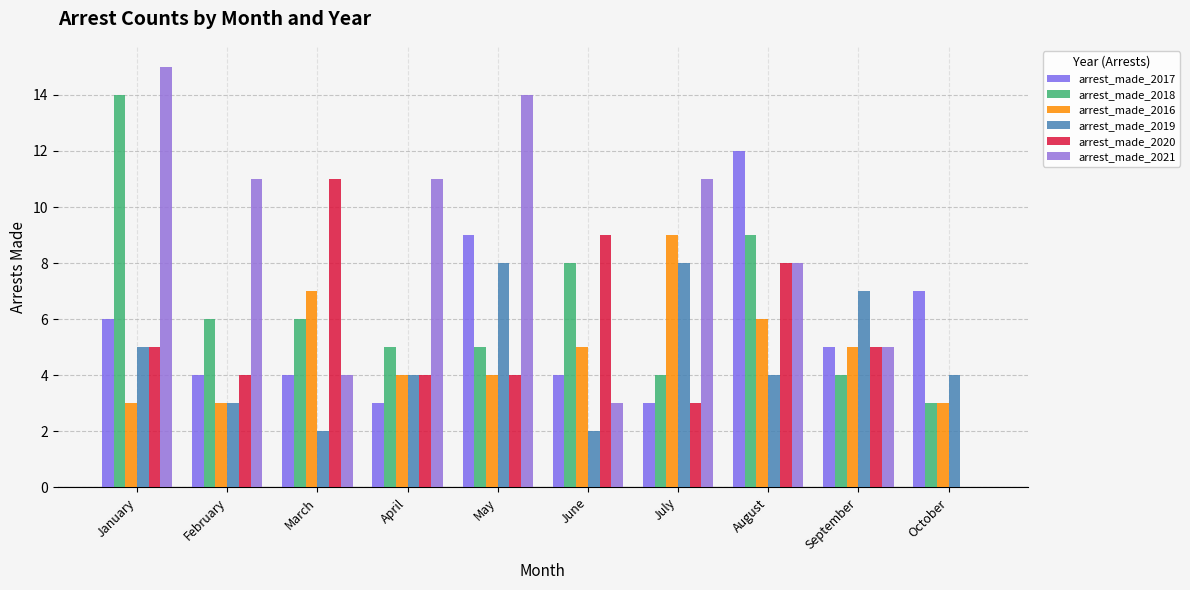

True or false: arrest_made_2019 has a value of 5 at January.

True